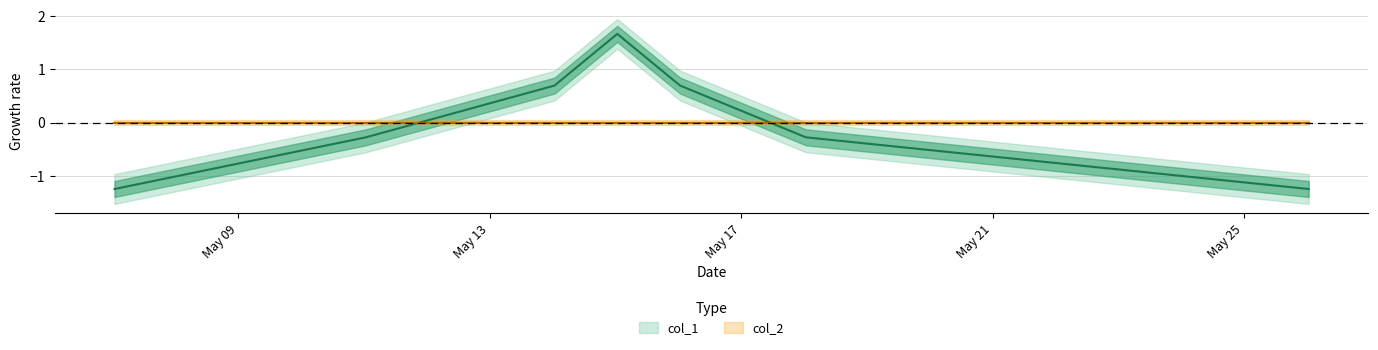

What is the smallest value displayed?

-1.2